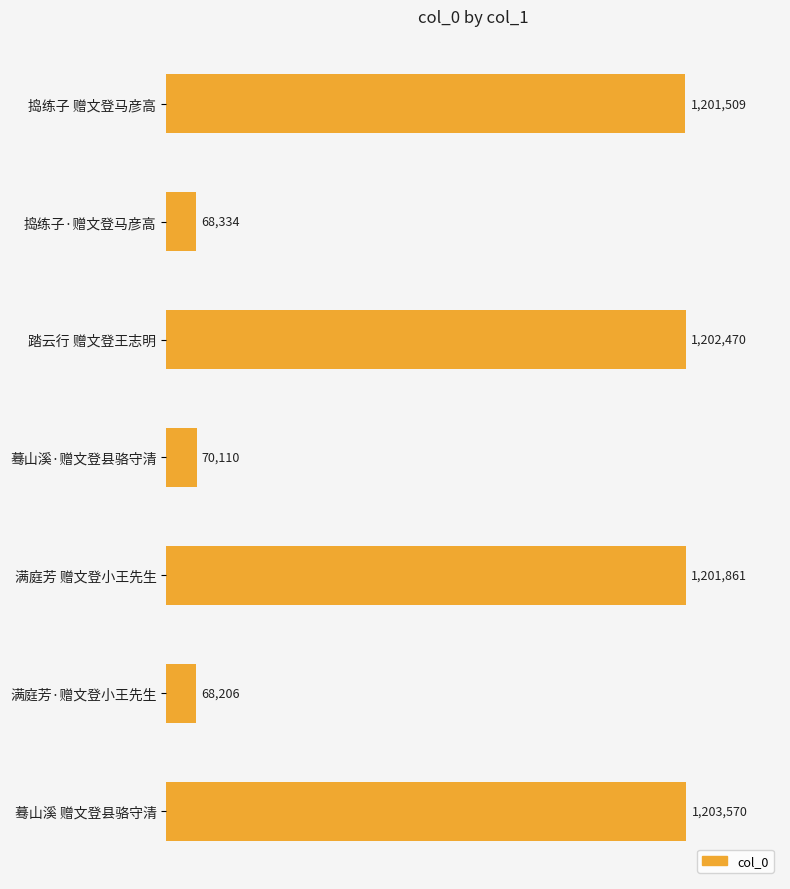

Does the chart contain any negative values?

No